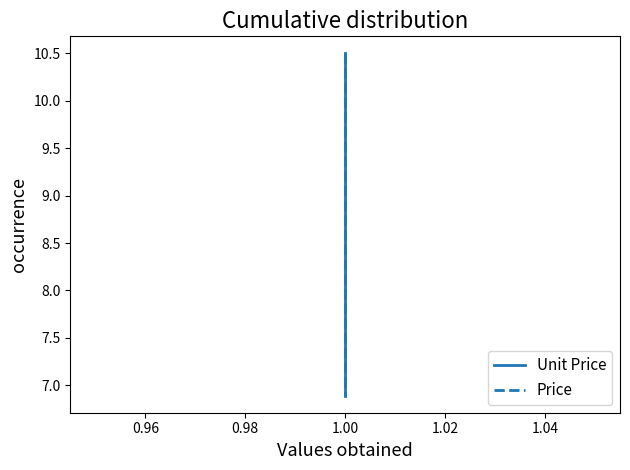

Reading right to left, list all the values displayed in this chart.

Unit Price: 6.9	10.5
Price: 6.9	10.5